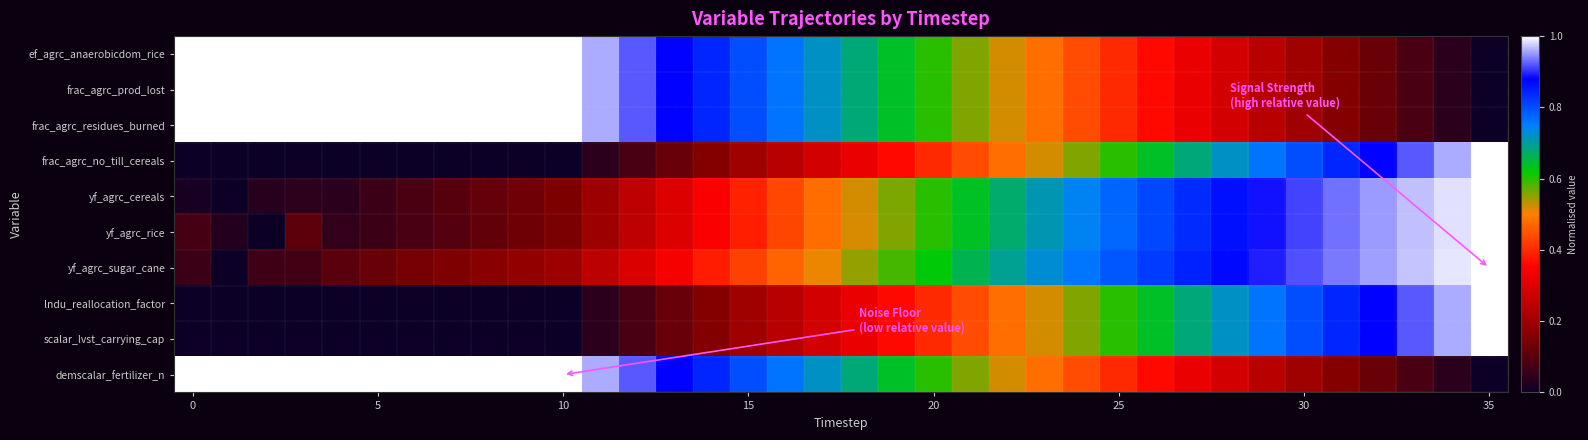

How many series are shown in this chart?

10